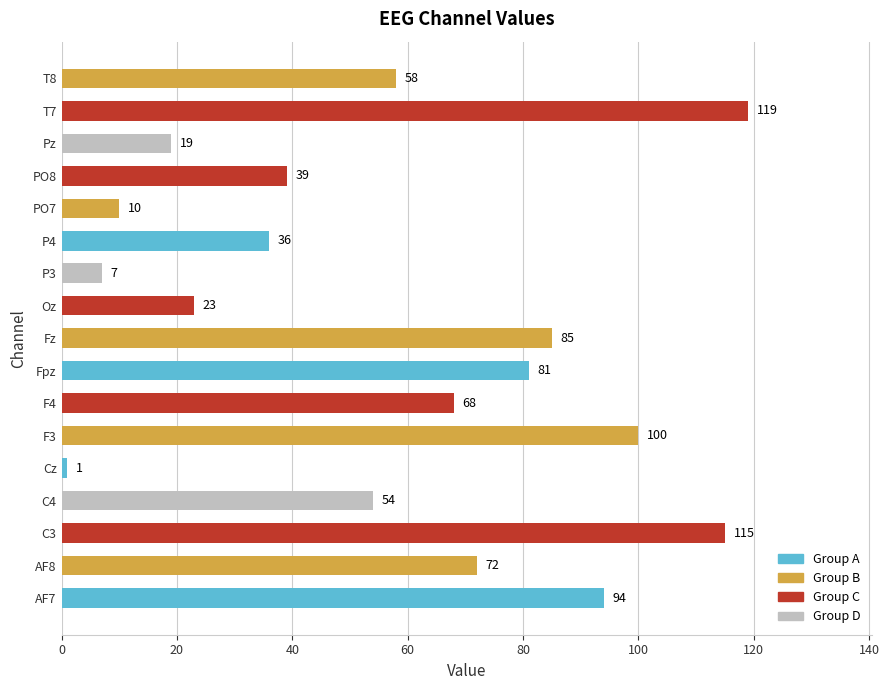

Are the bars grouped side by side (vs. stacked)?

No